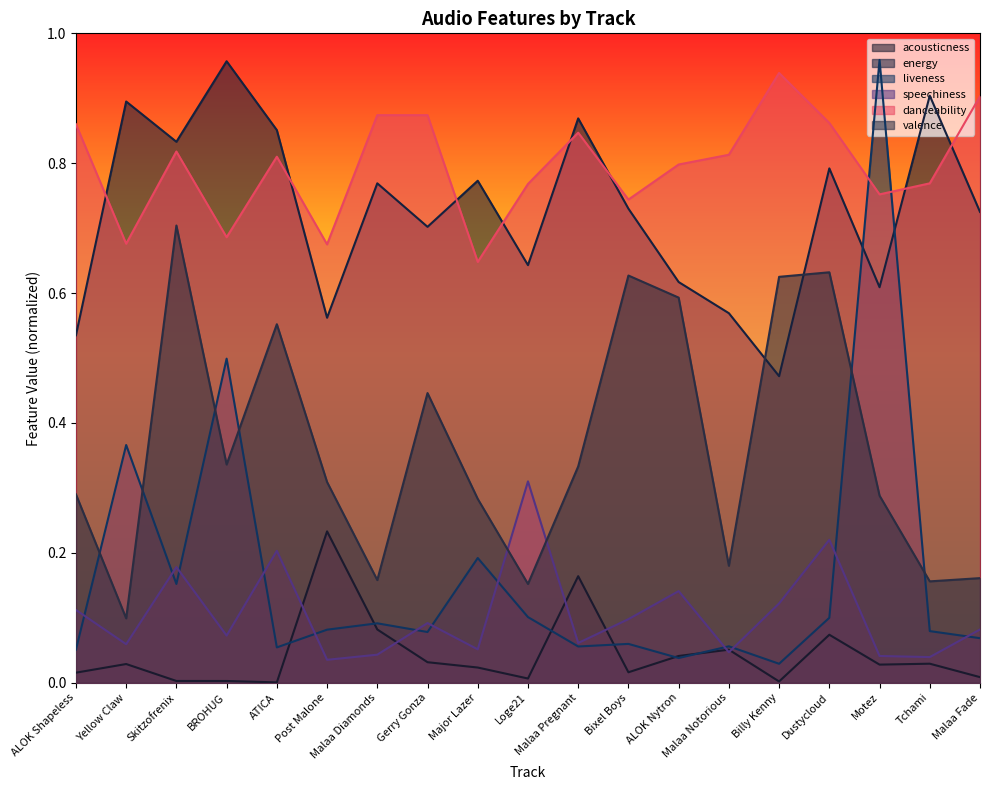

Reading left to right, what are all the values shown in this chart?

acousticness: ALOK Shapeless=0.0	Yellow Claw=0.0	Skitzofrenix=0.0	BROHUG=0.0	ATICA=0.0	Post Malone=0.2	Malaa Diamonds=0.1	Gerry Gonza=0.0	Major Lazer=0.0	Loge21=0.0	Malaa Pregnant=0.2	Bixel Boys=0.0	ALOK Nytron=0.0	Malaa Notorious=0.1	Billy Kenny=0.0	Dustycloud=0.1	Motez=0.0	Tchami=0.0	Malaa Fade=0.0
energy: ALOK Shapeless=0.5	Yellow Claw=0.9	Skitzofrenix=0.8	BROHUG=1.0	ATICA=0.9	Post Malone=0.6	Malaa Diamonds=0.8	Gerry Gonza=0.7	Major Lazer=0.8	Loge21=0.6	Malaa Pregnant=0.9	Bixel Boys=0.7	ALOK Nytron=0.6	Malaa Notorious=0.6	Billy Kenny=0.5	Dustycloud=0.8	Motez=0.6	Tchami=0.9	Malaa Fade=0.7
liveness: ALOK Shapeless=0.1	Yellow Claw=0.4	Skitzofrenix=0.2	BROHUG=0.5	ATICA=0.1	Post Malone=0.1	Malaa Diamonds=0.1	Gerry Gonza=0.1	Major Lazer=0.2	Loge21=0.1	Malaa Pregnant=0.1	Bixel Boys=0.1	ALOK Nytron=0.0	Malaa Notorious=0.1	Billy Kenny=0.0	Dustycloud=0.1	Motez=1.0	Tchami=0.1	Malaa Fade=0.1
speechiness: ALOK Shapeless=0.1	Yellow Claw=0.1	Skitzofrenix=0.2	BROHUG=0.1	ATICA=0.2	Post Malone=0.0	Malaa Diamonds=0.0	Gerry Gonza=0.1	Major Lazer=0.1	Loge21=0.3	Malaa Pregnant=0.1	Bixel Boys=0.1	ALOK Nytron=0.1	Malaa Notorious=0.0	Billy Kenny=0.1	Dustycloud=0.2	Motez=0.0	Tchami=0.0	Malaa Fade=0.1
danceability: ALOK Shapeless=0.9	Yellow Claw=0.7	Skitzofrenix=0.8	BROHUG=0.7	ATICA=0.8	Post Malone=0.7	Malaa Diamonds=0.9	Gerry Gonza=0.9	Major Lazer=0.6	Loge21=0.8	Malaa Pregnant=0.8	Bixel Boys=0.7	ALOK Nytron=0.8	Malaa Notorious=0.8	Billy Kenny=0.9	Dustycloud=0.9	Motez=0.8	Tchami=0.8	Malaa Fade=0.9
valence: ALOK Shapeless=0.3	Yellow Claw=0.1	Skitzofrenix=0.7	BROHUG=0.3	ATICA=0.6	Post Malone=0.3	Malaa Diamonds=0.2	Gerry Gonza=0.4	Major Lazer=0.3	Loge21=0.2	Malaa Pregnant=0.3	Bixel Boys=0.6	ALOK Nytron=0.6	Malaa Notorious=0.2	Billy Kenny=0.6	Dustycloud=0.6	Motez=0.3	Tchami=0.2	Malaa Fade=0.2